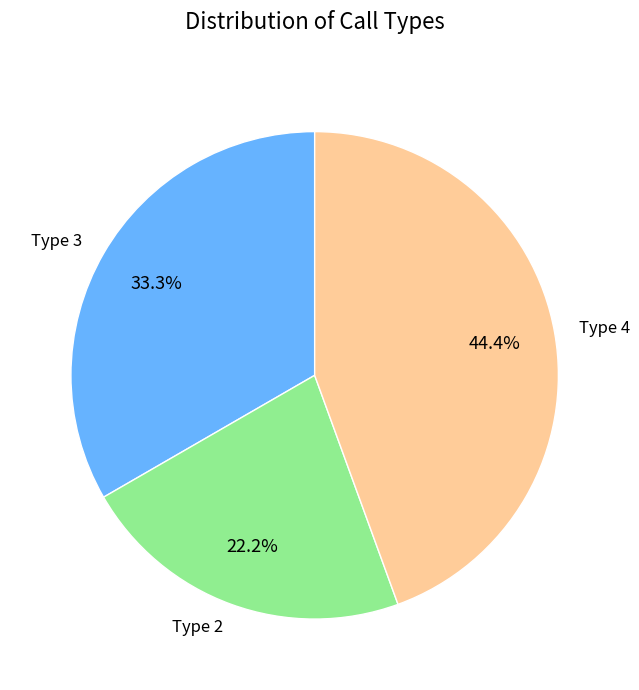

To the nearest percent, what portion does Type 4 represent?

44%